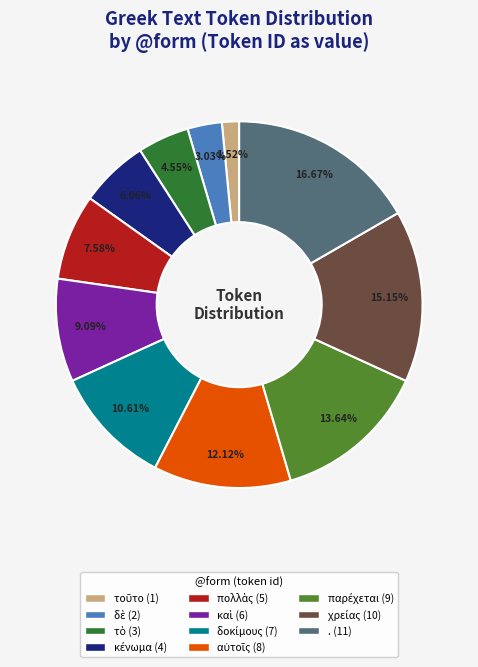

Which slice is the largest?

.